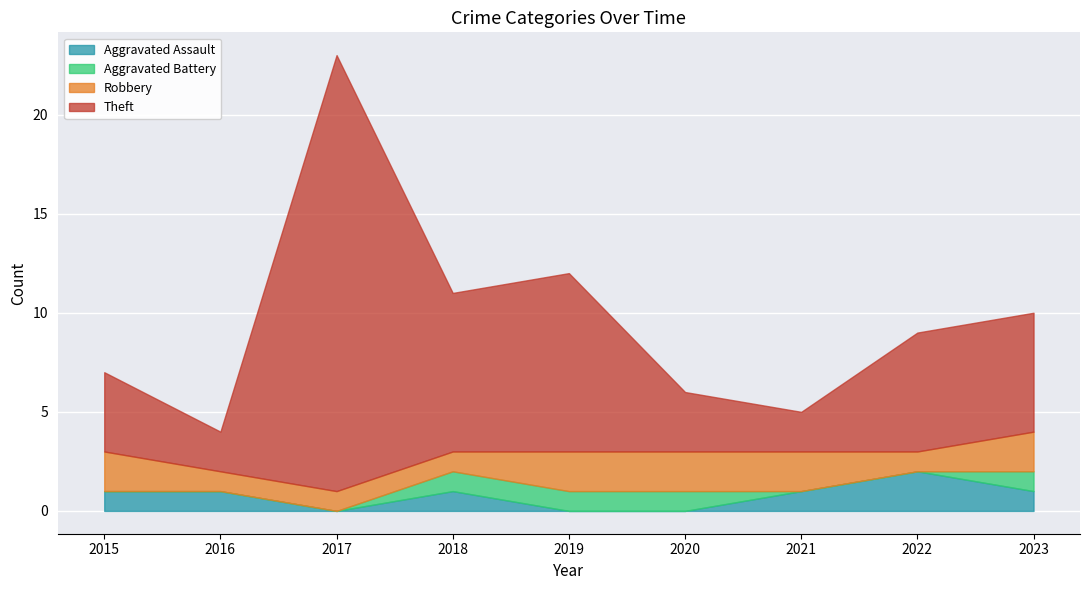

Does the chart display data point markers on the line(s)?

No